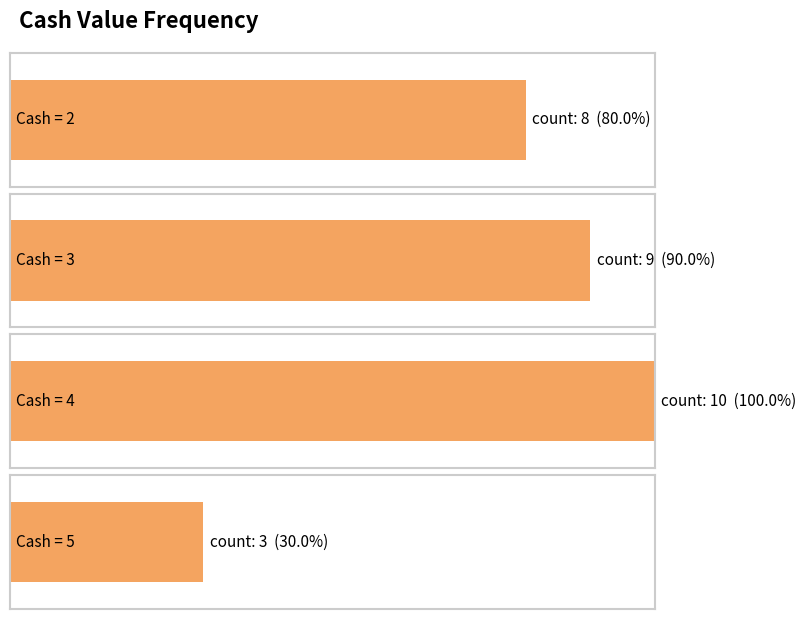

The value at cash_value_3 is 5. True or false?

False